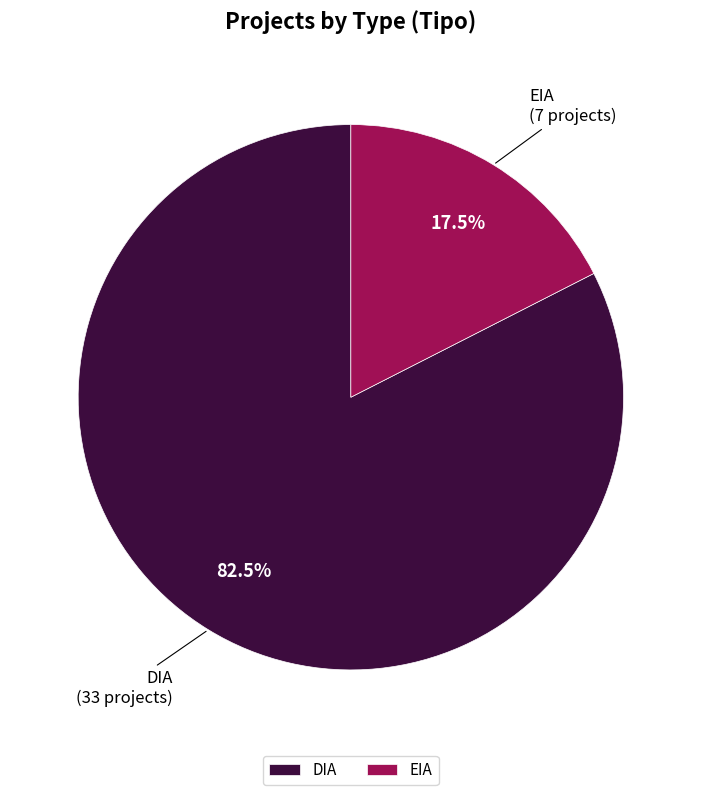

Which has a higher value, DIA or EIA?

DIA